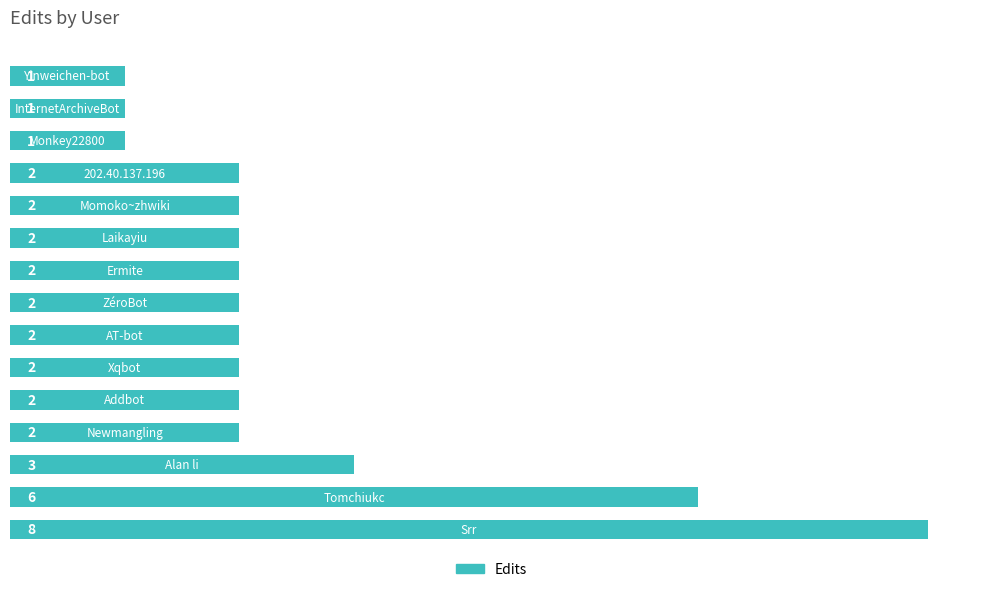

How many bars are there in total?

15